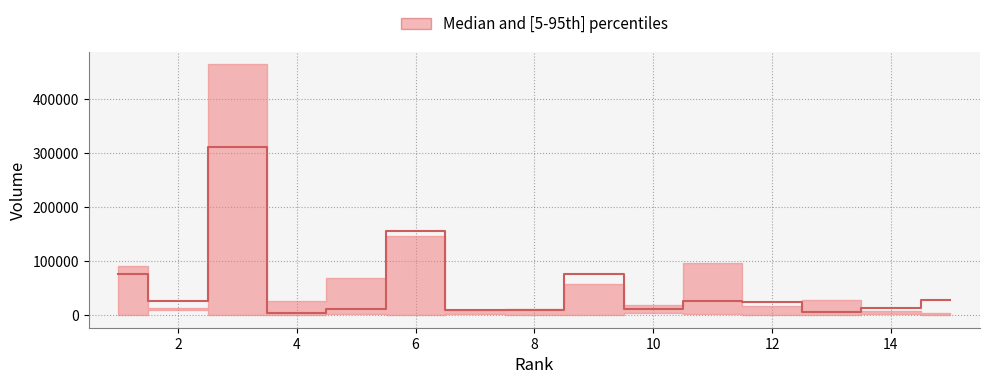

What is the value of the median point at the 6th from the left?

155930